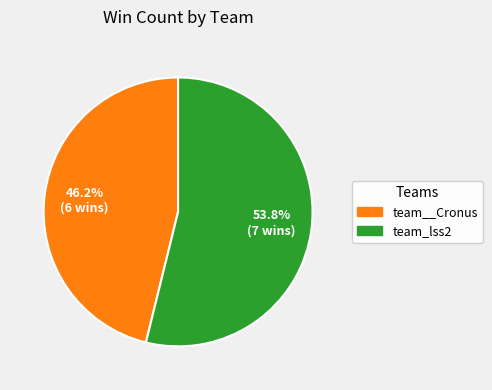

Count the number of slices in the pie.

2